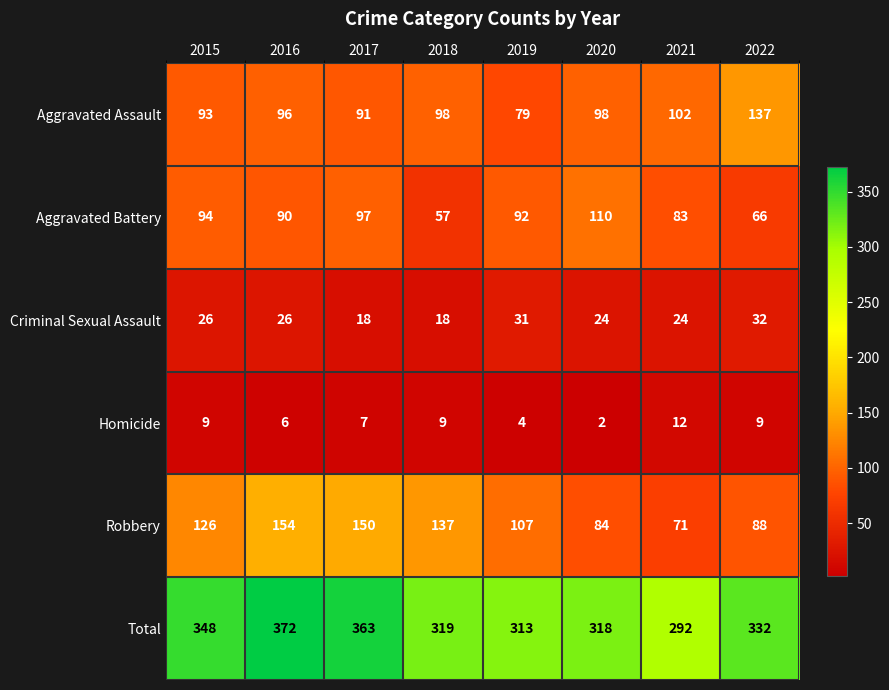

Rank the series by their maximum value, from highest to lowest.

Total, Robbery, Aggravated Assault, Aggravated Battery, Criminal Sexual Assault, Homicide